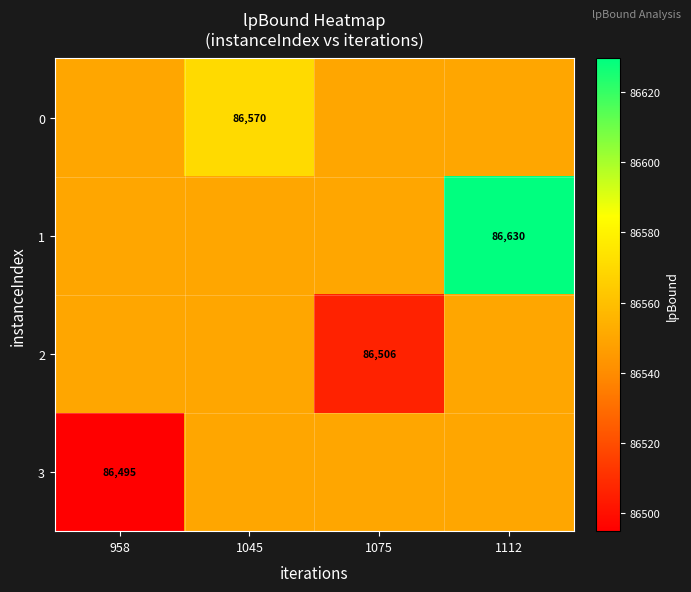

What is the sum of all 3 values?

346145.3